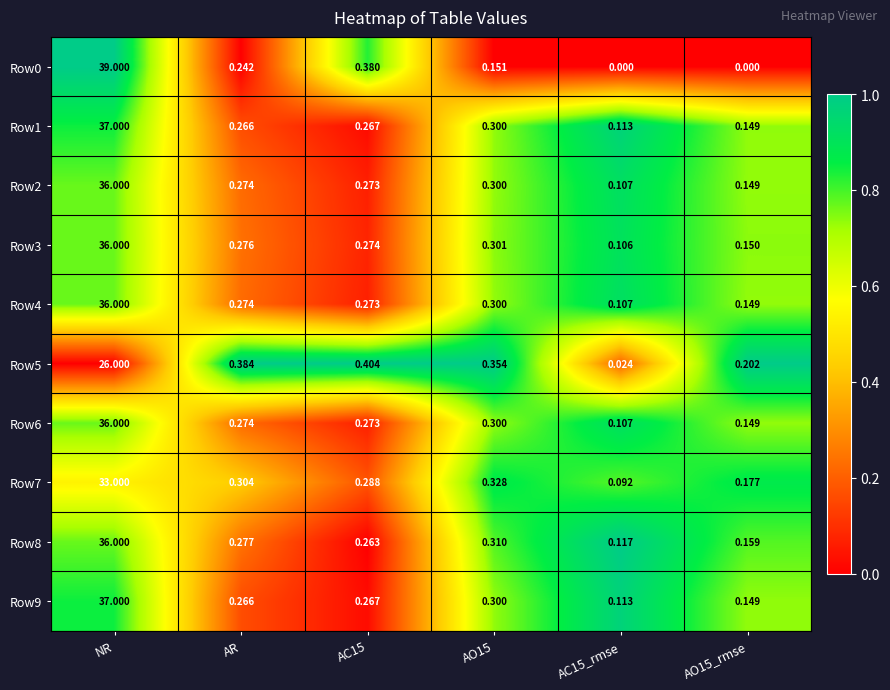

Is the value of Row9 at AC15 greater than the value of Row3 at AC15_rmse?

Yes